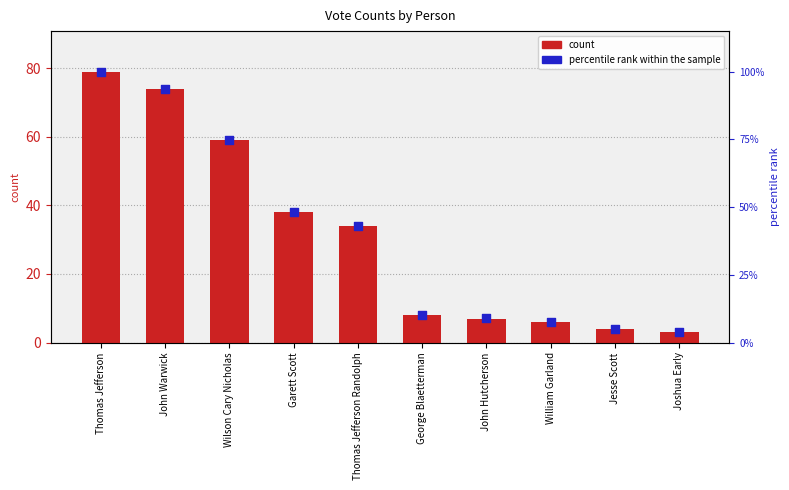

At how many categories does at least one series exceed 66?

3